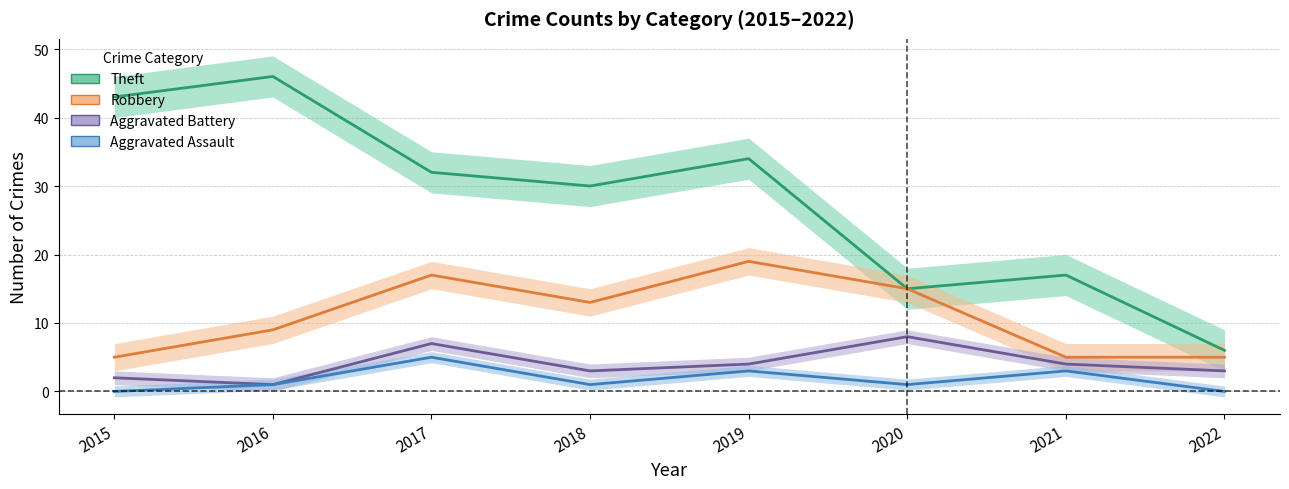

True or false: Theft and Aggravated Assault intersect in this chart.

False